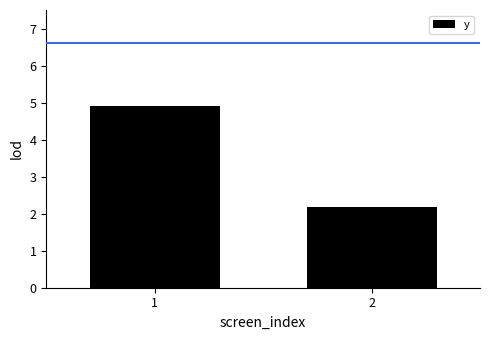

What is the minimum value shown in the chart?

2.2